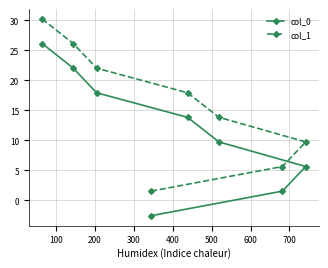

What is the value of the col_0 point at the 8th from the left?

5.6